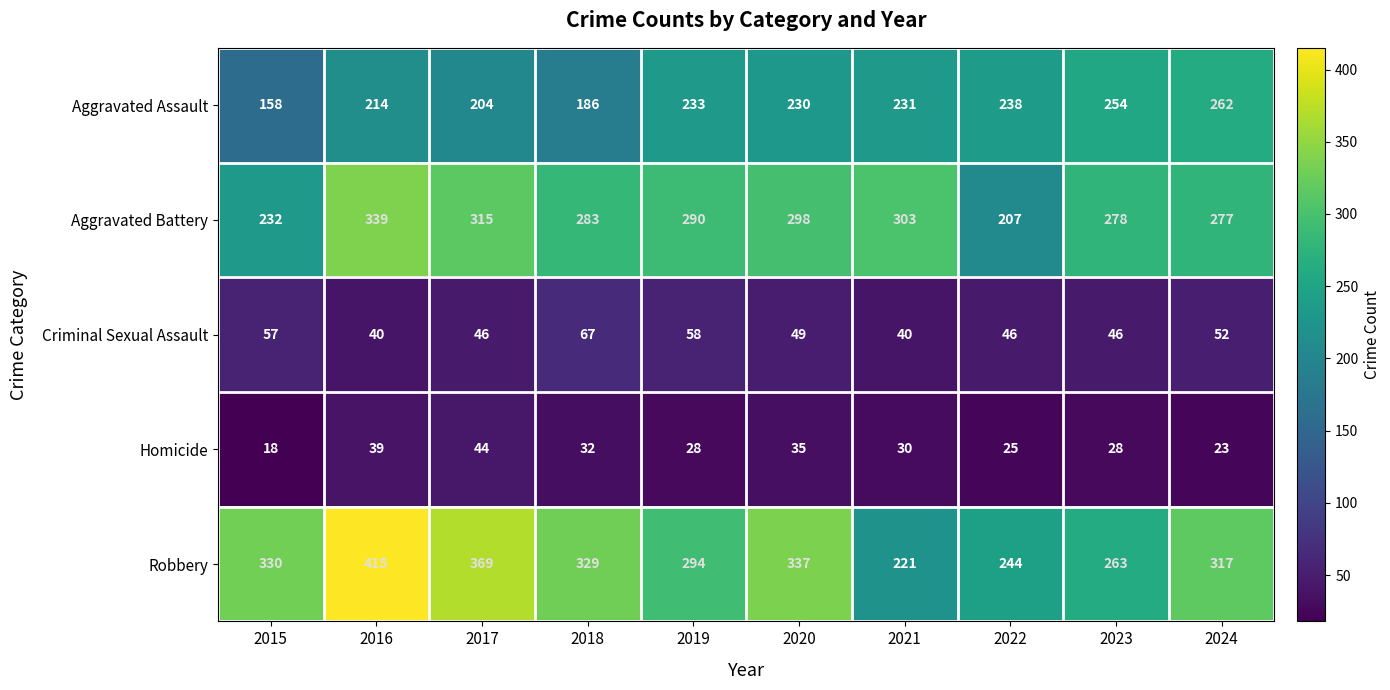

List the series in order of their peak value, lowest first.

Homicide, Criminal Sexual Assault, Aggravated Assault, Aggravated Battery, Robbery